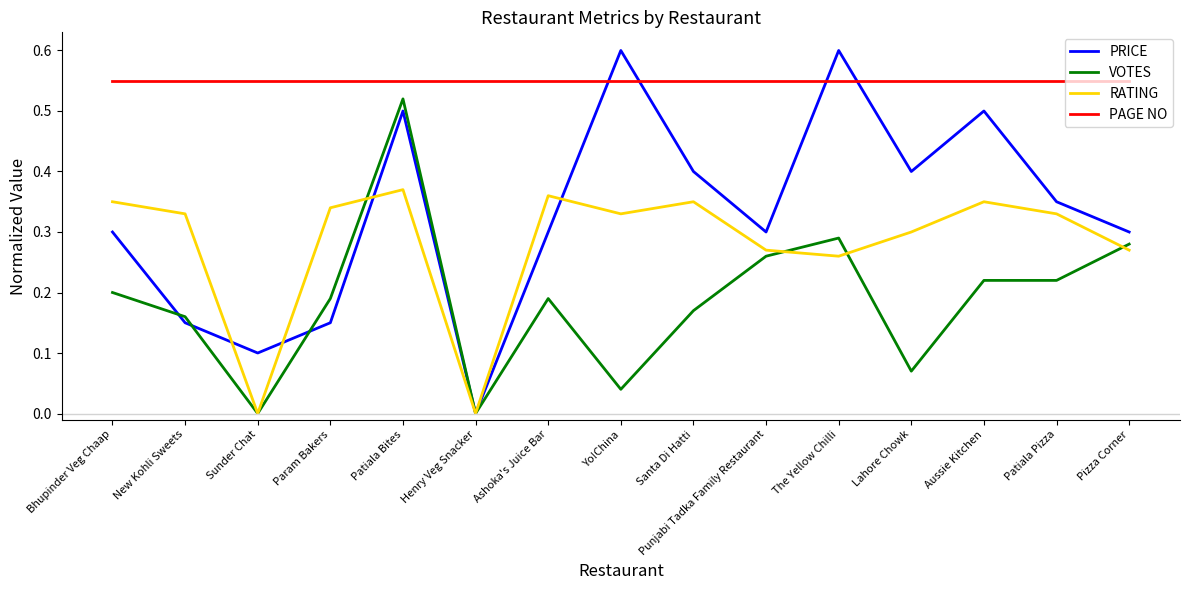

True or false: PAGE NO has a value of 0.6 at Param Bakers.

True